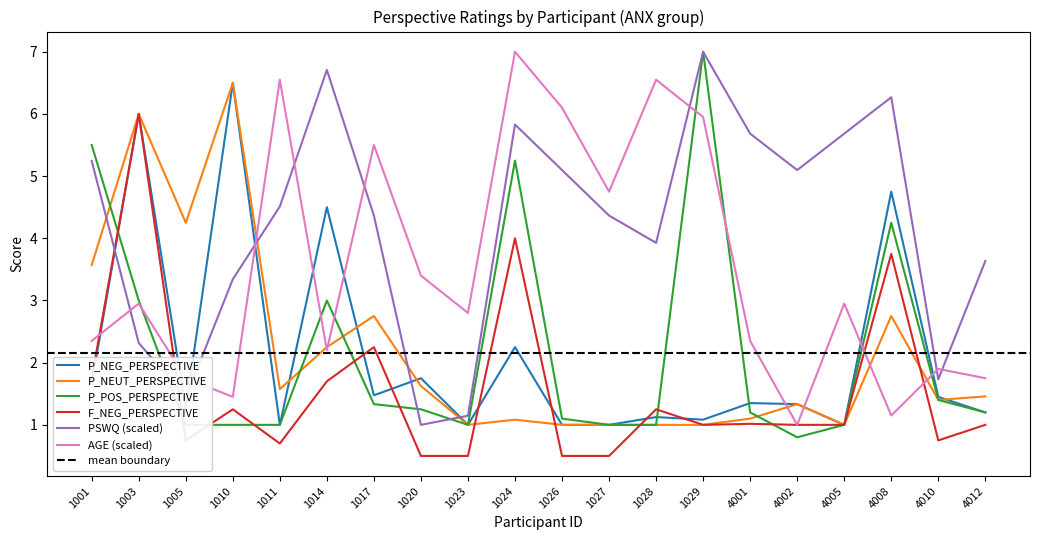

How many series are shown in this chart?

6